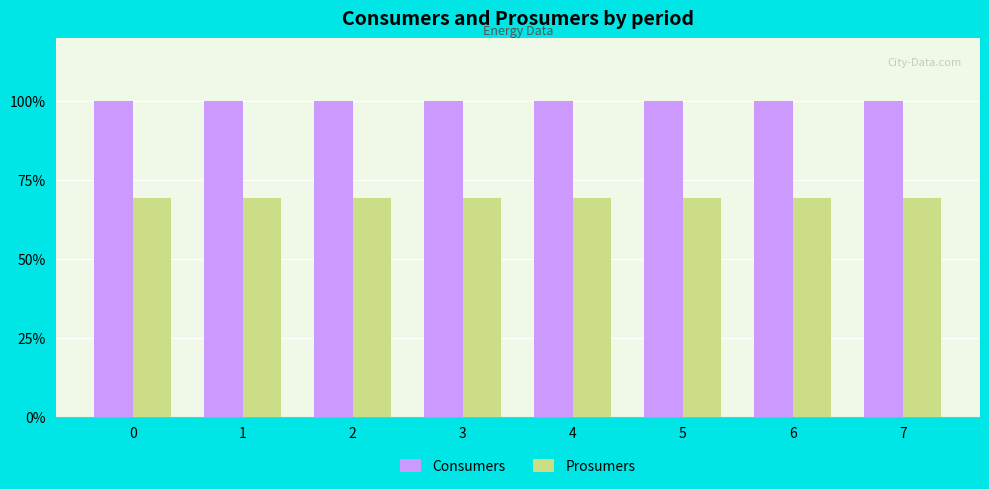

The value of Consumers at 6 is 1131. True or false?

False